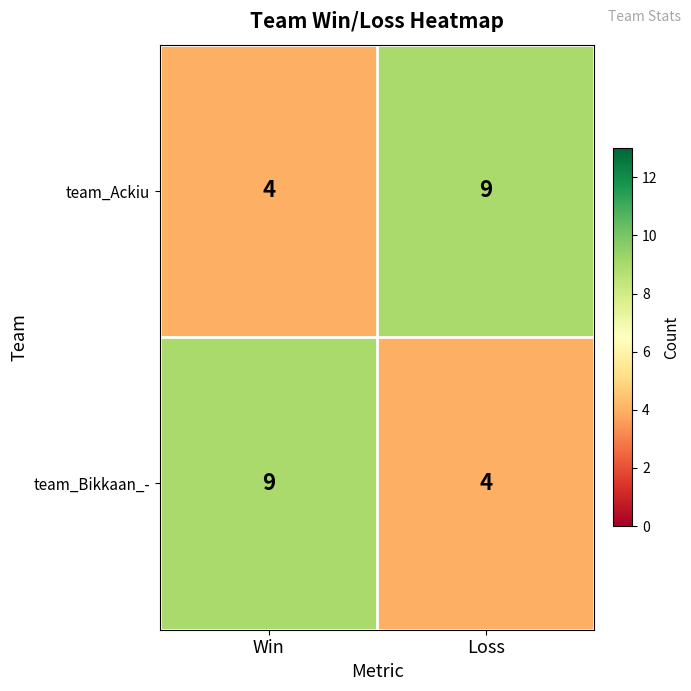

The value of team_Bikkaan_- at Win is 15. True or false?

False